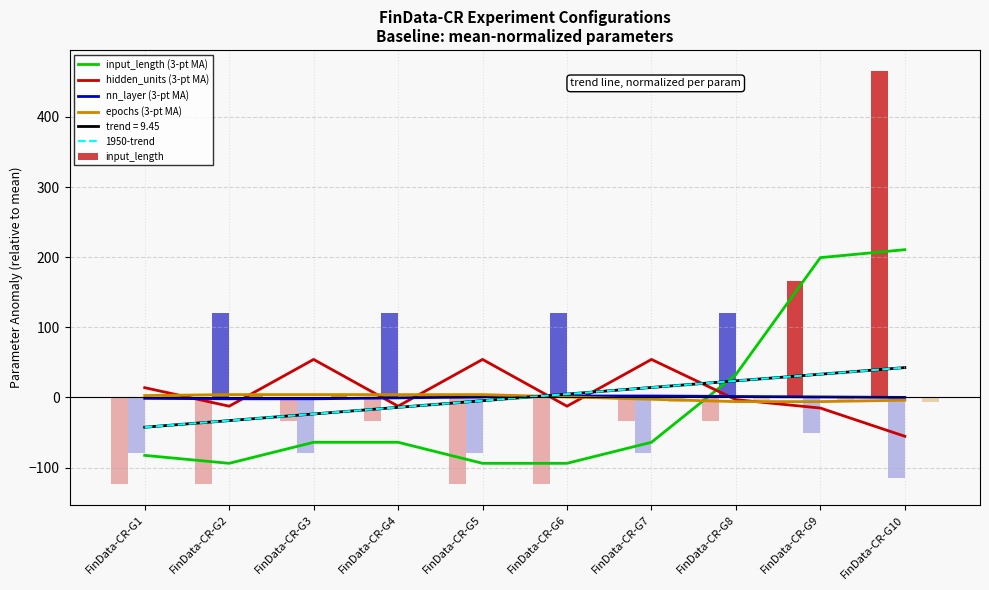

The nn_layer (3-pt MA) series shows 0.7 at FinData-CR-G5. True or false?

True